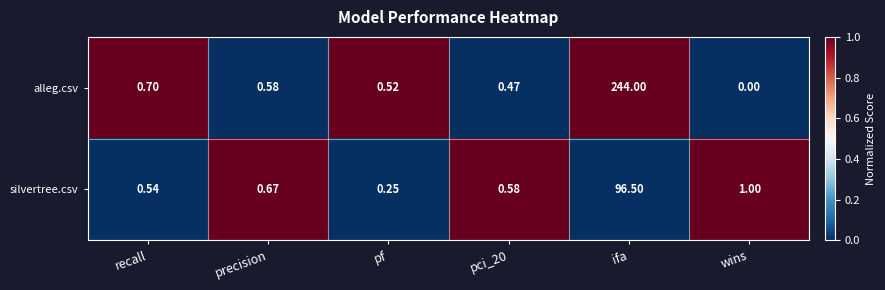

Count the number of categories in the chart.

6